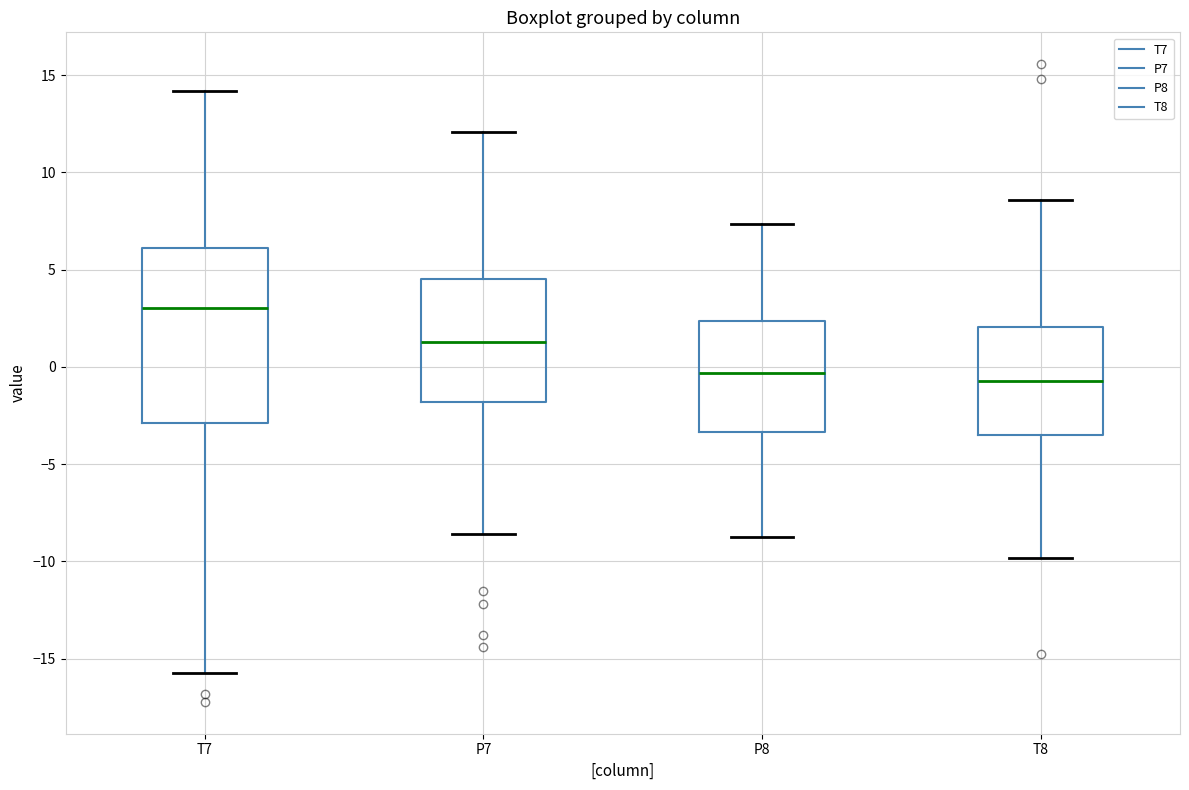

Where is the lower edge of the box for T8 on the y-axis? The values are not printed on the chart, so give them approximately, as read against the axis.

-3.5